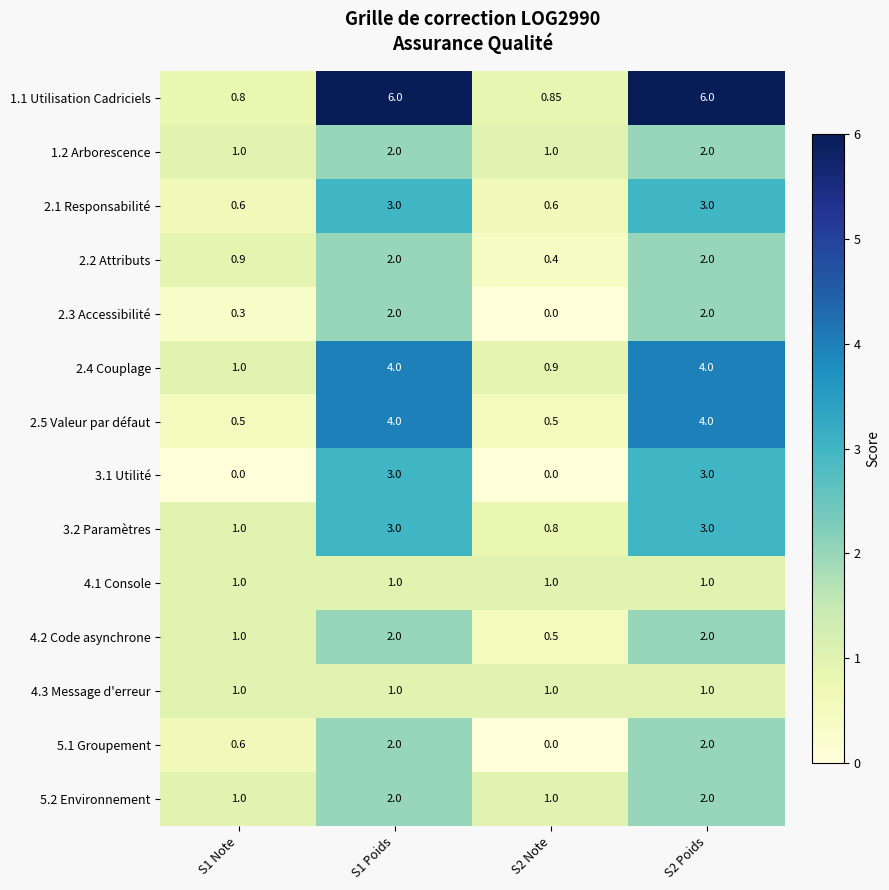

Reading left to right, list all the values displayed in this chart.

1.1 Utilisation Cadriciels: S1 Note=0.8	S1 Poids=6.0	S2 Note=0.8	S2 Poids=6.0
1.2 Arborescence: S1 Note=1.0	S1 Poids=2.0	S2 Note=1.0	S2 Poids=2.0
2.1 Responsabilité: S1 Note=0.6	S1 Poids=3.0	S2 Note=0.6	S2 Poids=3.0
2.2 Attributs: S1 Note=0.9	S1 Poids=2.0	S2 Note=0.4	S2 Poids=2.0
2.3 Accessibilité: S1 Note=0.3	S1 Poids=2.0	S2 Note=0.0	S2 Poids=2.0
2.4 Couplage: S1 Note=1.0	S1 Poids=4.0	S2 Note=0.9	S2 Poids=4.0
2.5 Valeur par défaut: S1 Note=0.5	S1 Poids=4.0	S2 Note=0.5	S2 Poids=4.0
3.1 Utilité: S1 Note=0.0	S1 Poids=3.0	S2 Note=0.0	S2 Poids=3.0
3.2 Paramètres: S1 Note=1.0	S1 Poids=3.0	S2 Note=0.8	S2 Poids=3.0
4.1 Console: S1 Note=1.0	S1 Poids=1.0	S2 Note=1.0	S2 Poids=1.0
4.2 Code asynchrone: S1 Note=1.0	S1 Poids=2.0	S2 Note=0.5	S2 Poids=2.0
4.3 Message d'erreur: S1 Note=1.0	S1 Poids=1.0	S2 Note=1.0	S2 Poids=1.0
5.1 Groupement: S1 Note=0.6	S1 Poids=2.0	S2 Note=0.0	S2 Poids=2.0
5.2 Environnement: S1 Note=1.0	S1 Poids=2.0	S2 Note=1.0	S2 Poids=2.0